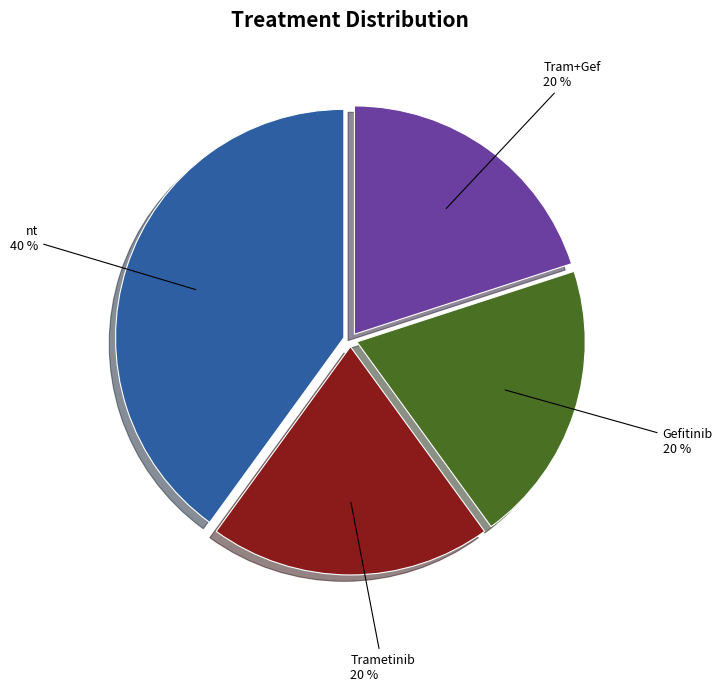

Does any single category account for the majority?

No